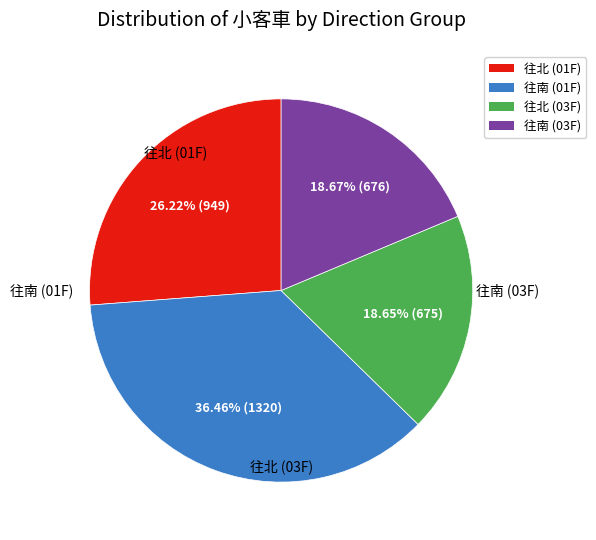

Is there a majority slice in this chart?

No